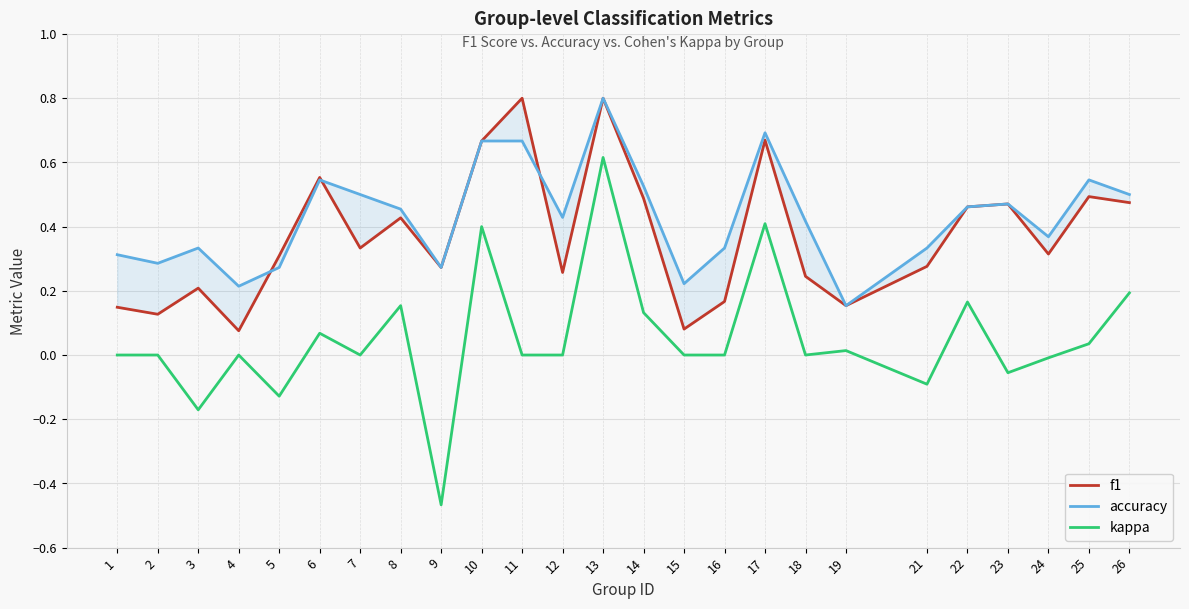

What is the value of the accuracy point at the 9th from the left?

0.3